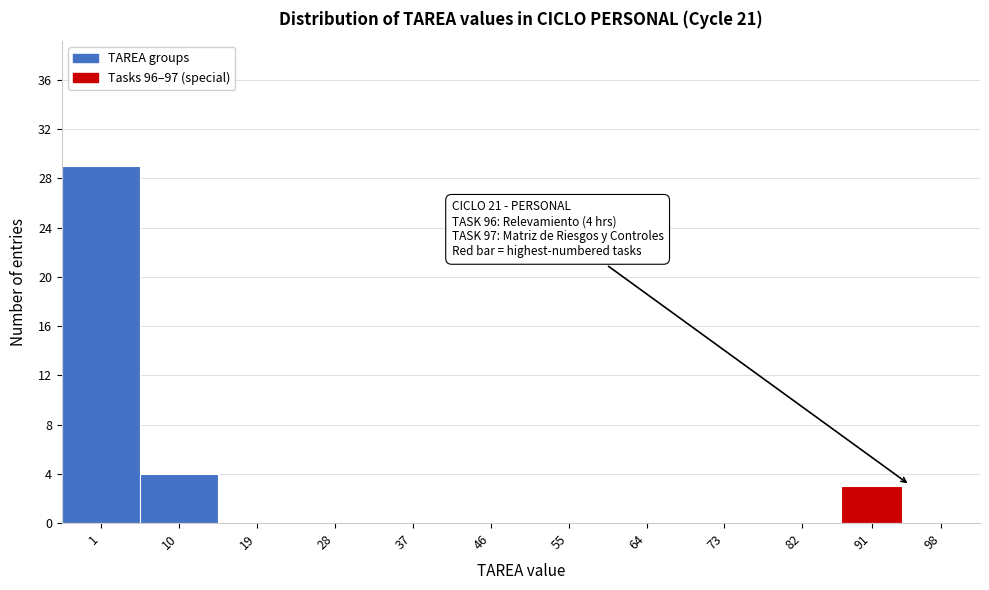

Reading right to left, list all the values displayed in this chart.

98=0	91=3	82=0	73=0	64=0	55=0	46=0	37=0	28=0	19=0	10=4	1=29